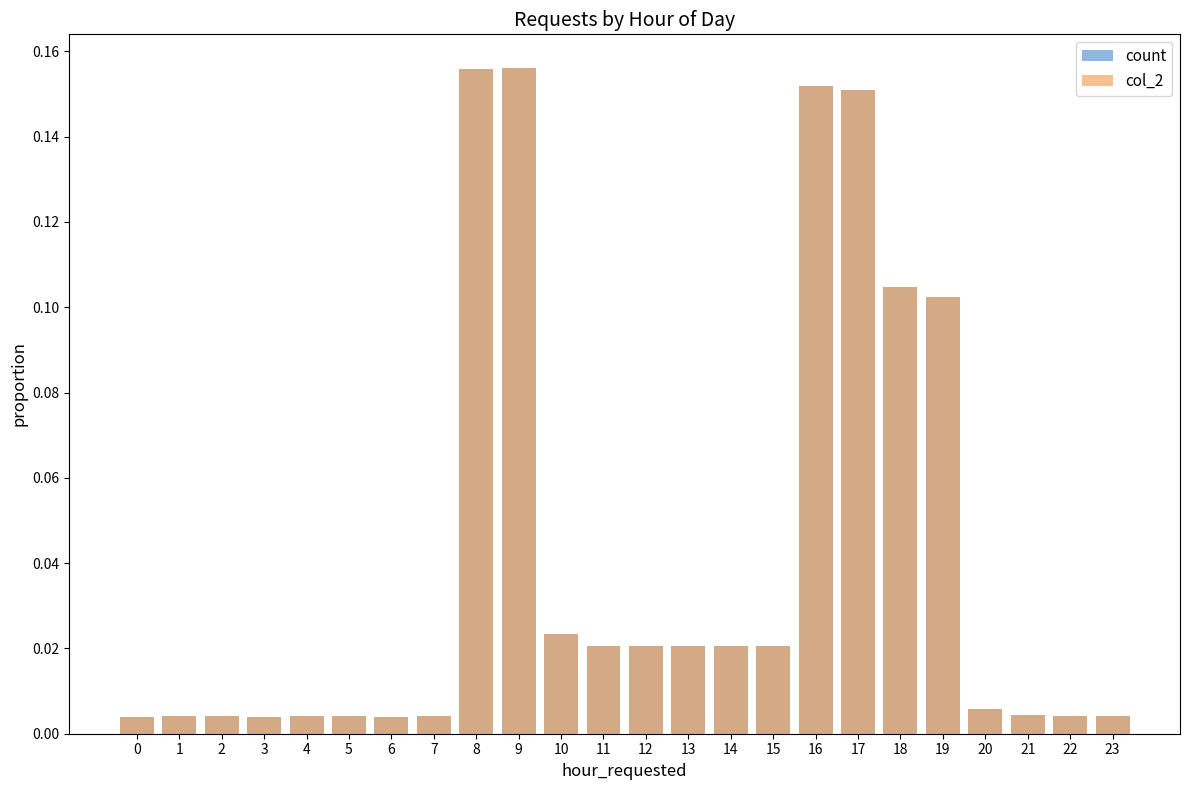

Does the chart contain stacked bars?

No